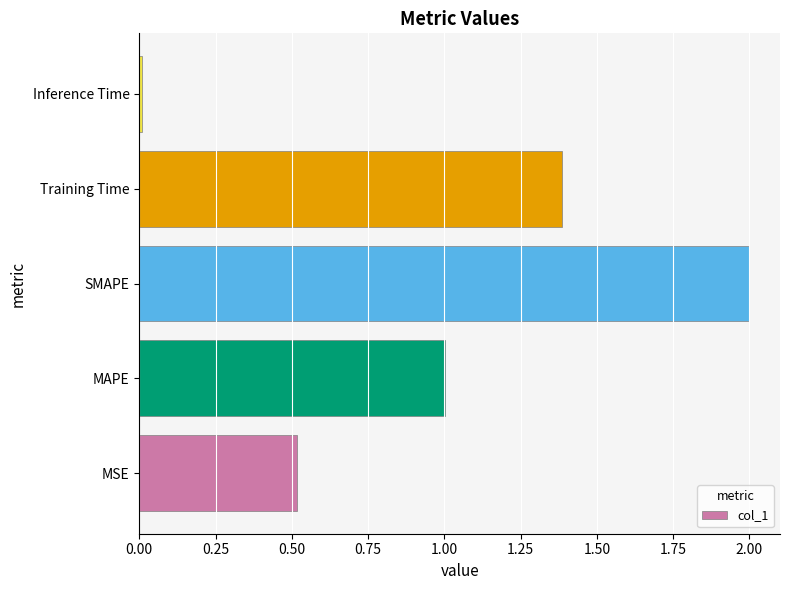

Count the number of values greater than 1.

3